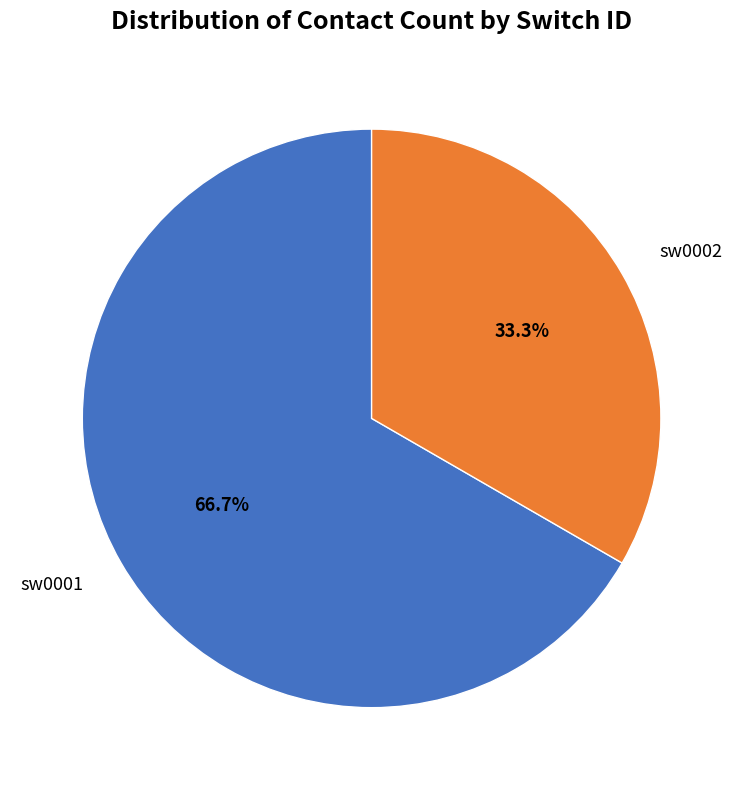

Does any single category account for the majority?

Yes